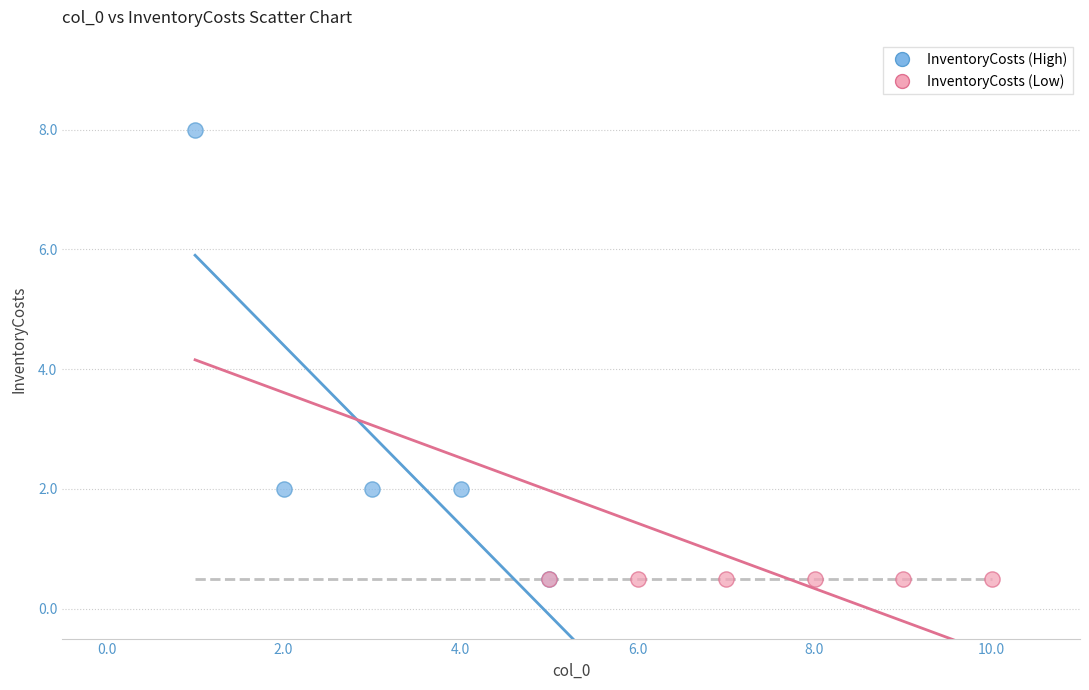

What are all the series names shown in the legend?

InventoryCosts (High), InventoryCosts (Low)